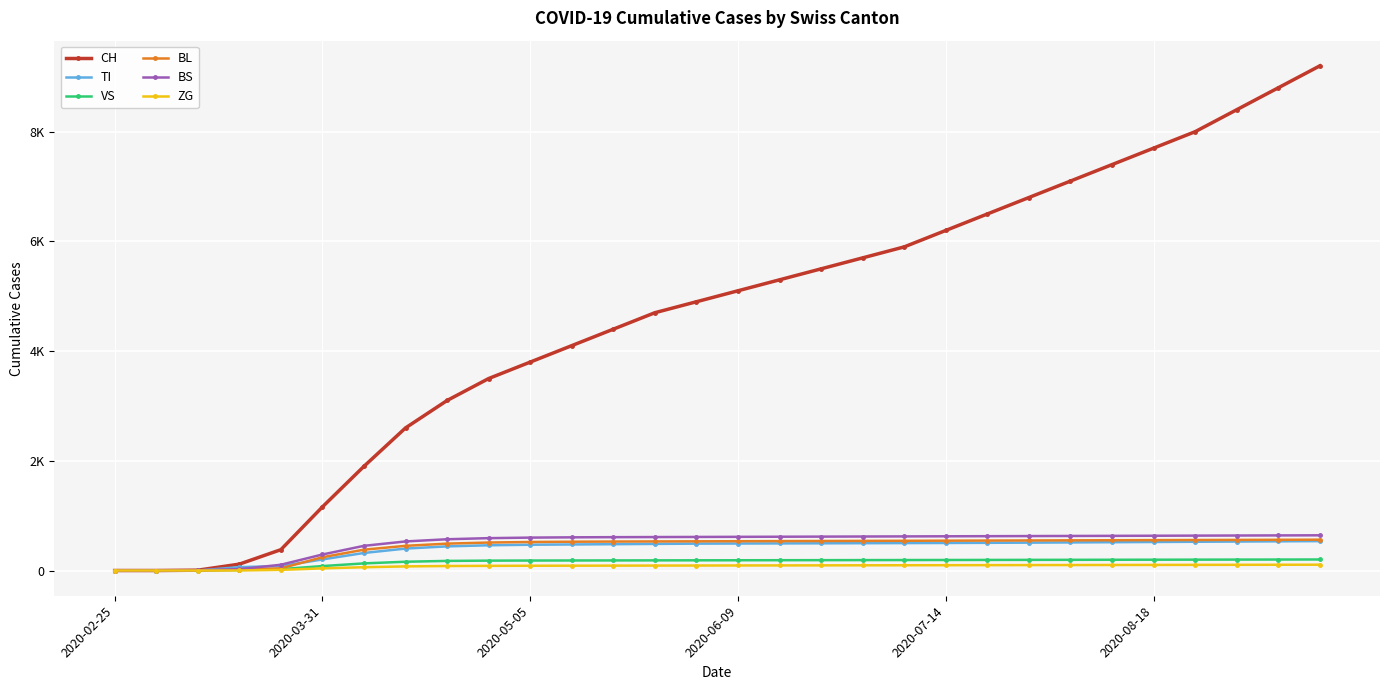

What are all the series names shown in the legend?

CH, TI, VS, BL, BS, ZG